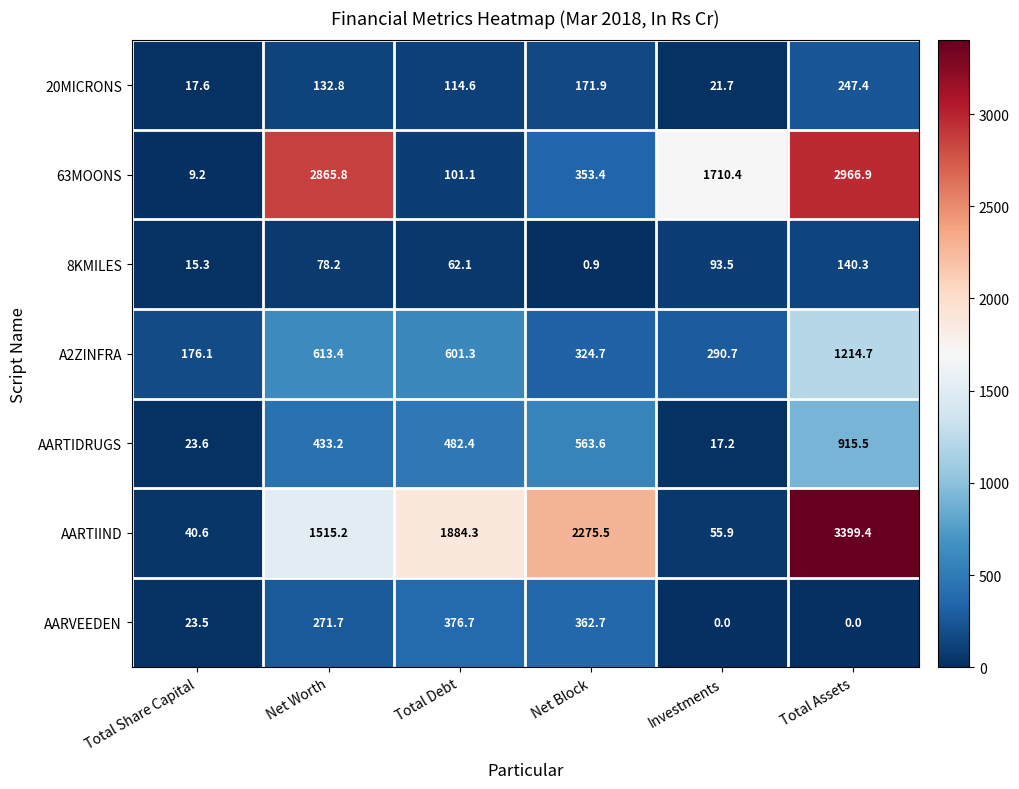

The AARTIDRUGS series shows 29.9 at Investments. True or false?

False